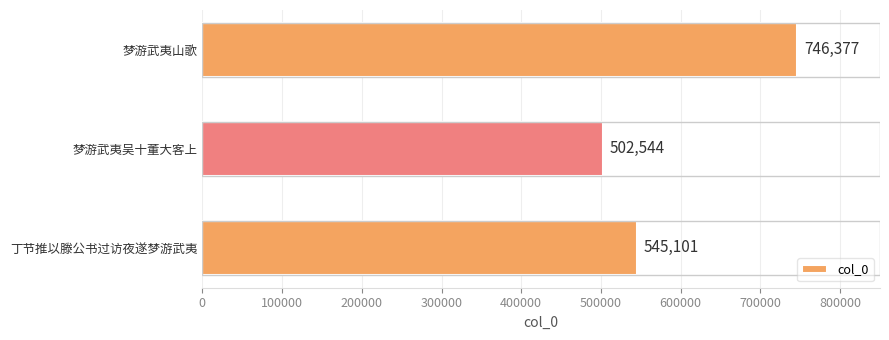

What is the minimum value shown in the chart?

502544